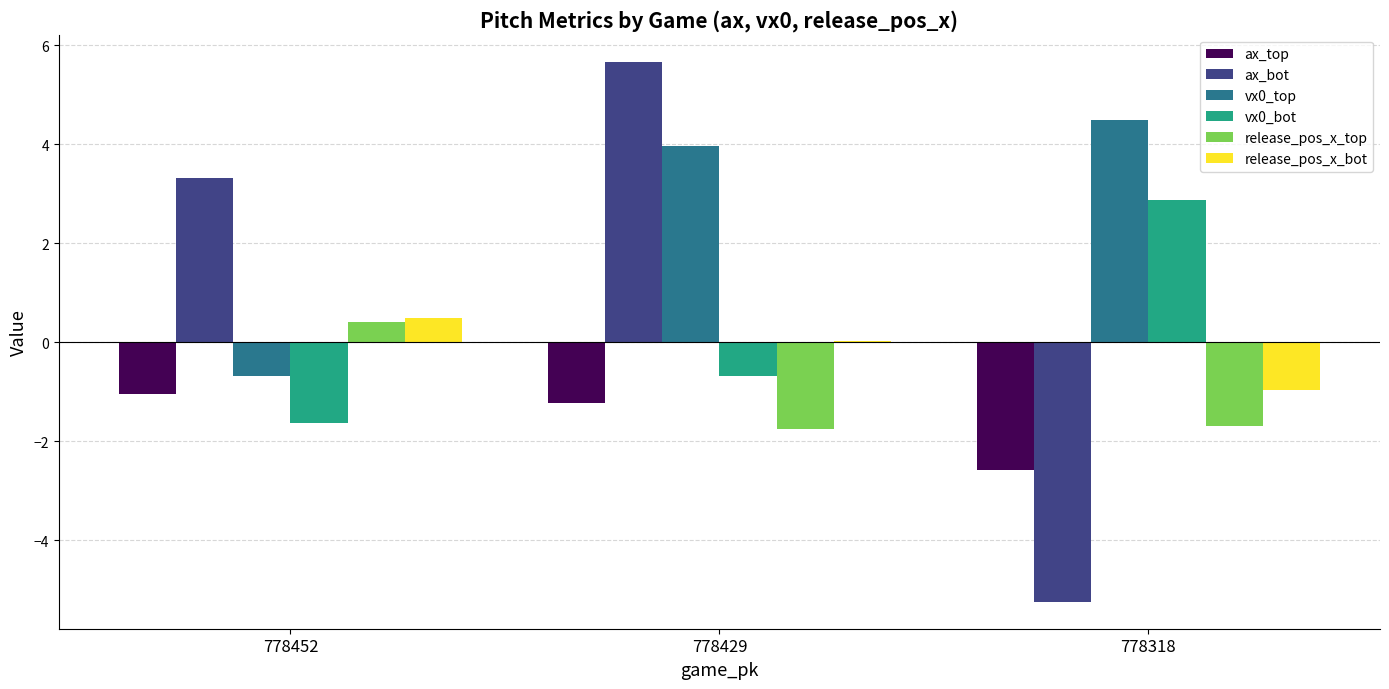

Between 778429 and 778318, which series saw the biggest shift?

ax_bot